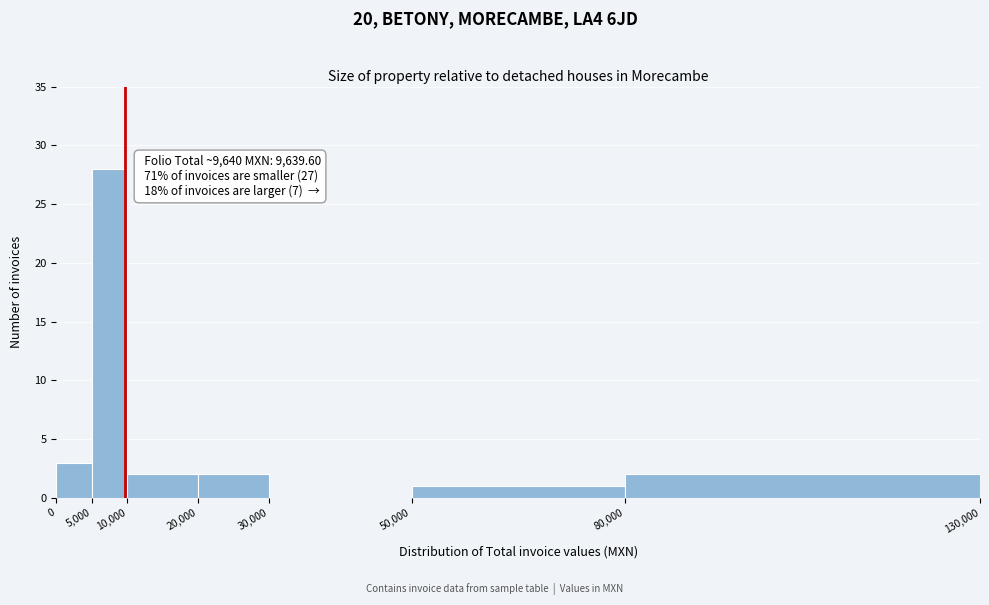

Over which range of the x-axis is the bar tallest?

5,000 to 10,000